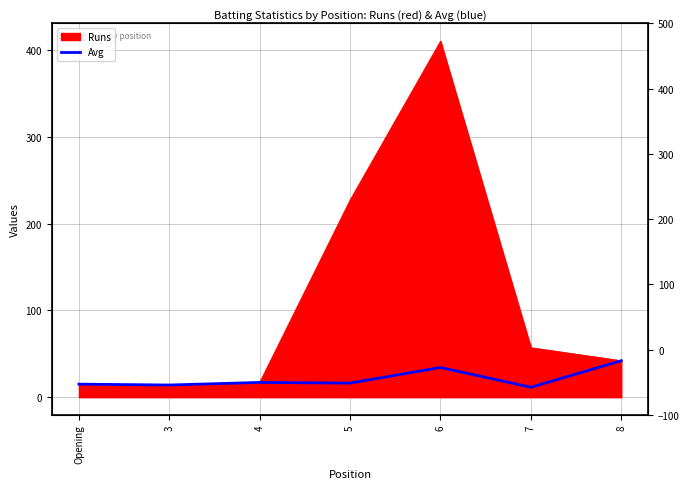

Where is the data nearest to the value 26?

6